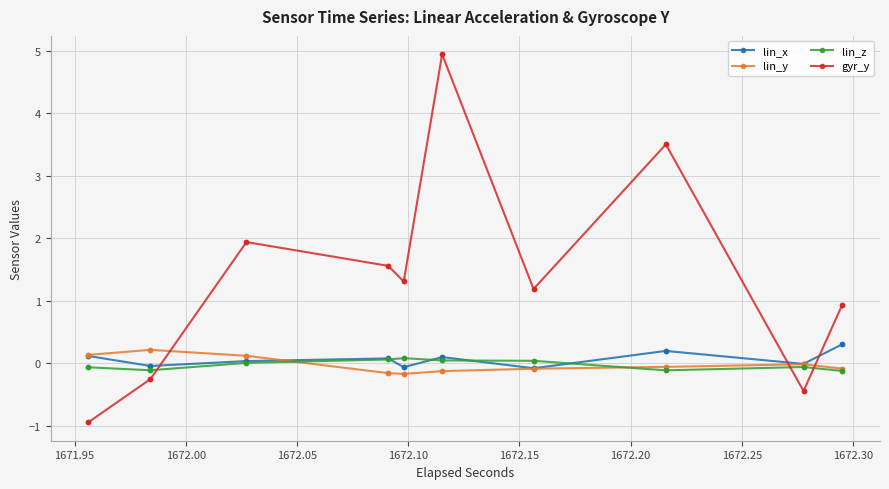

What is the approximate value of lin_z at 1672.00?

-0.1